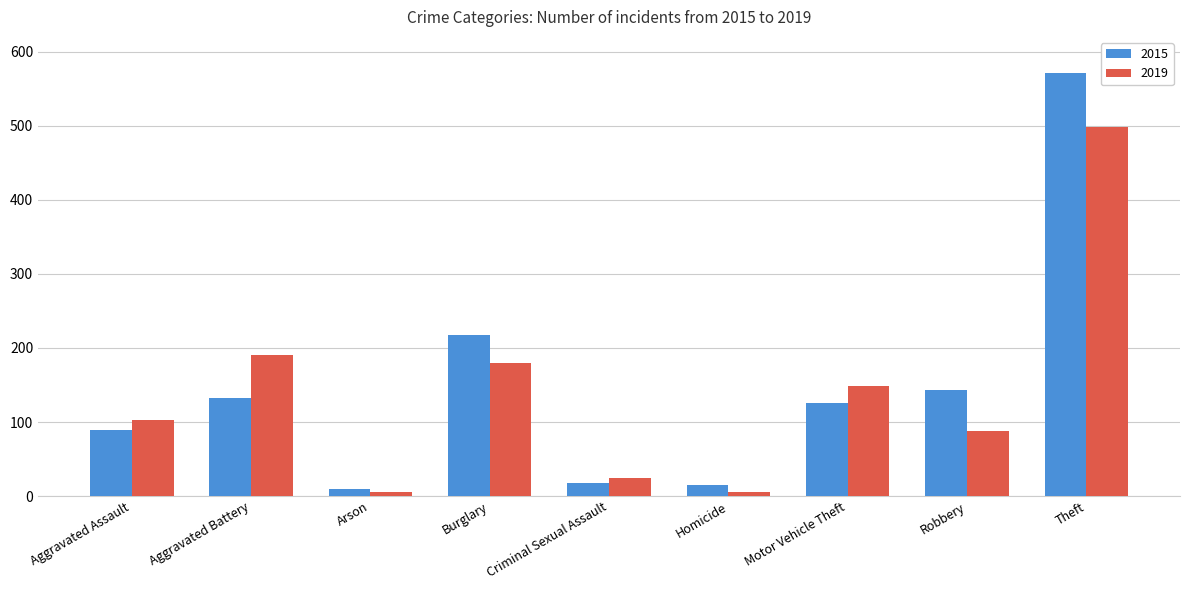

What is the average value of the 2015 series?

147